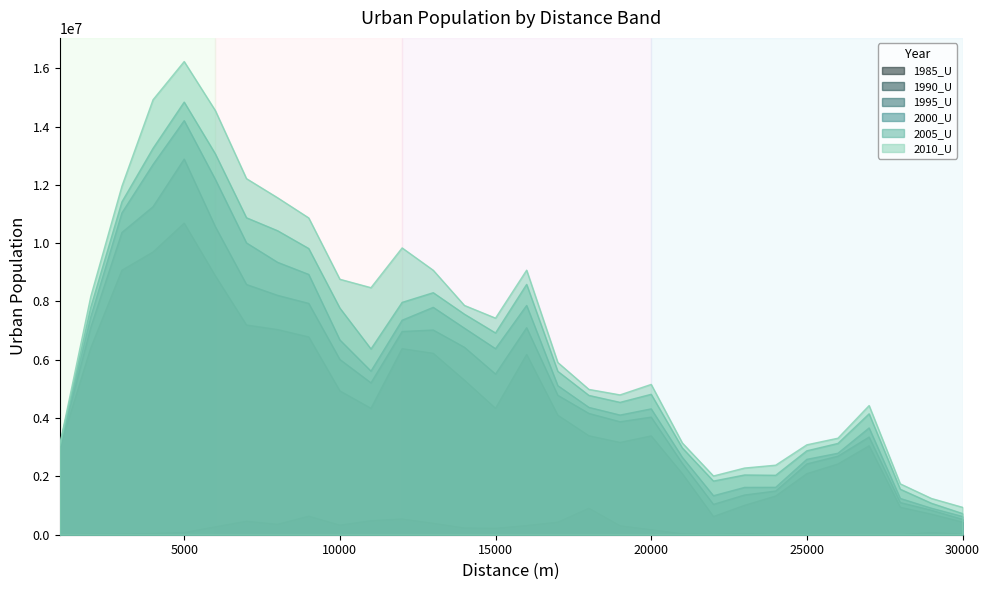

Where is 2000_U nearest to the value 7414607?

2000